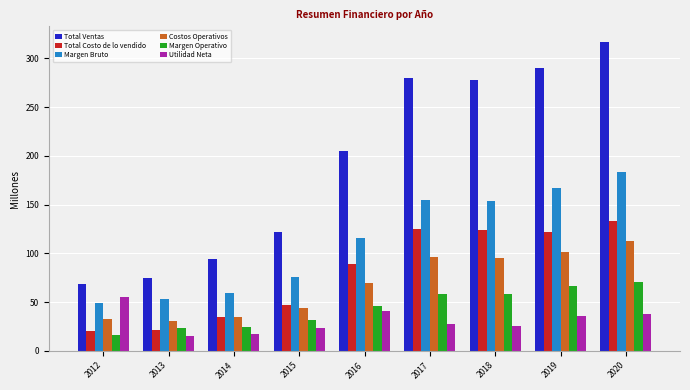

What is the difference between the second highest and second lowest values in the Total Costo de lo vendido series?

103.4